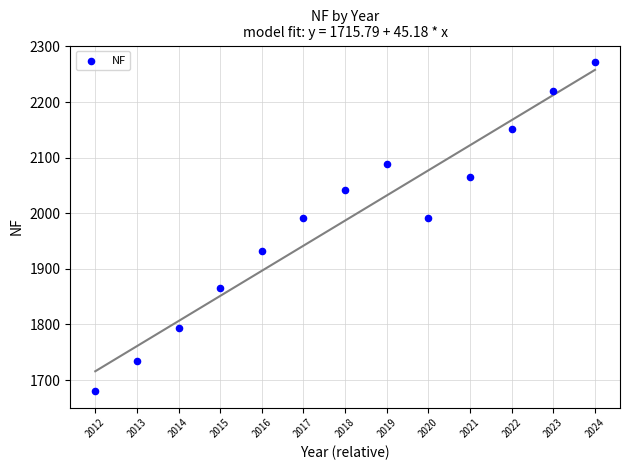

What is the range of Y values (max minus min)?

592.1